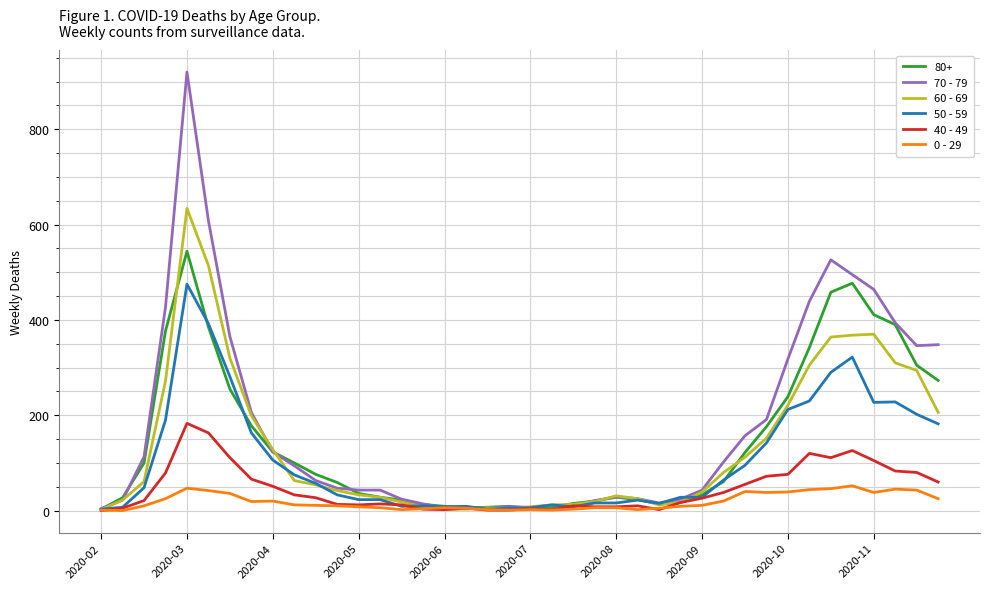

What is the maximum value shown in the chart?

920